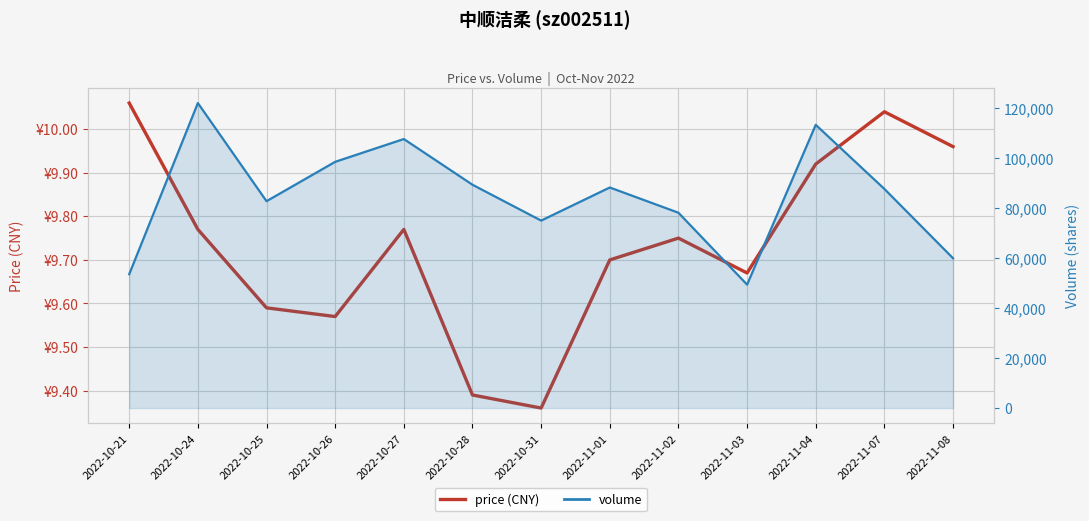

Rank the series by their average value, from highest to lowest.

volume_line, price